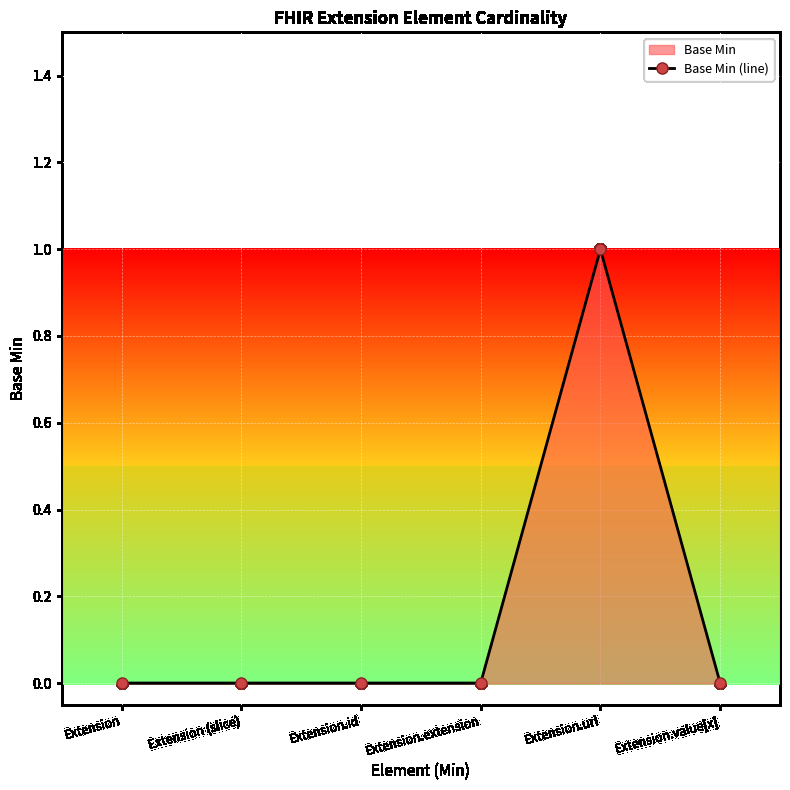

How many lines are shown in the chart?

1